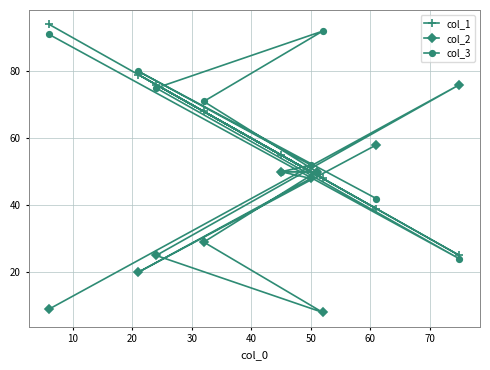

True or false: col_1 and col_3 intersect in this chart.

True